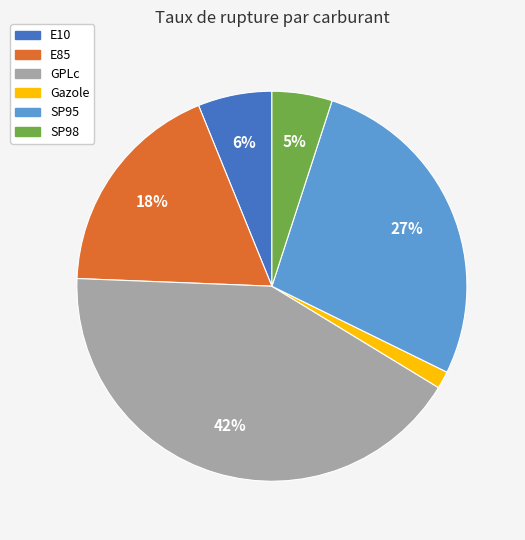

Rank the categories by value from lowest to highest.

Gazole, SP98, E10, E85, SP95, GPLc